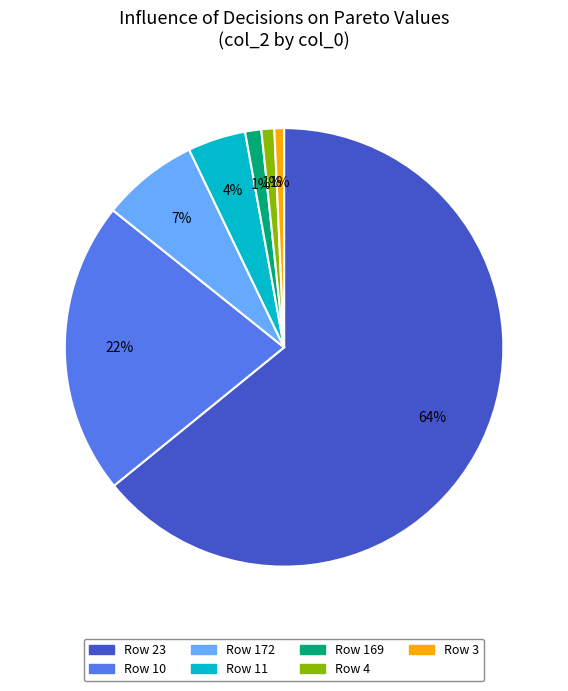

Is there any slice that represents more than half of the pie?

Yes